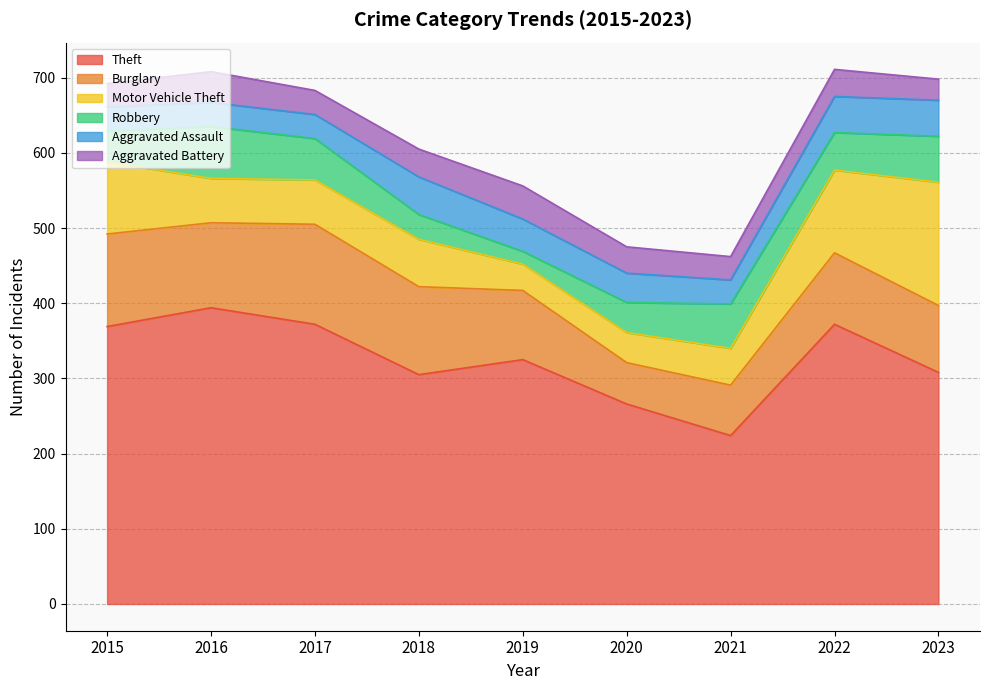

Reading left to right, transcribe all the data shown in this chart.

Theft: 369	394	372	305	325	266	224	372	308
Burglary: 123	113	133	117	92	55	67	95	89
Motor Vehicle Theft: 96	59	59	63	35	40	49	110	164
Robbery: 41	69	55	33	17	40	59	50	61
Aggravated Assault: 32	32	32	50	43	39	32	48	48
Aggravated Battery: 31	41	32	37	44	35	31	36	28